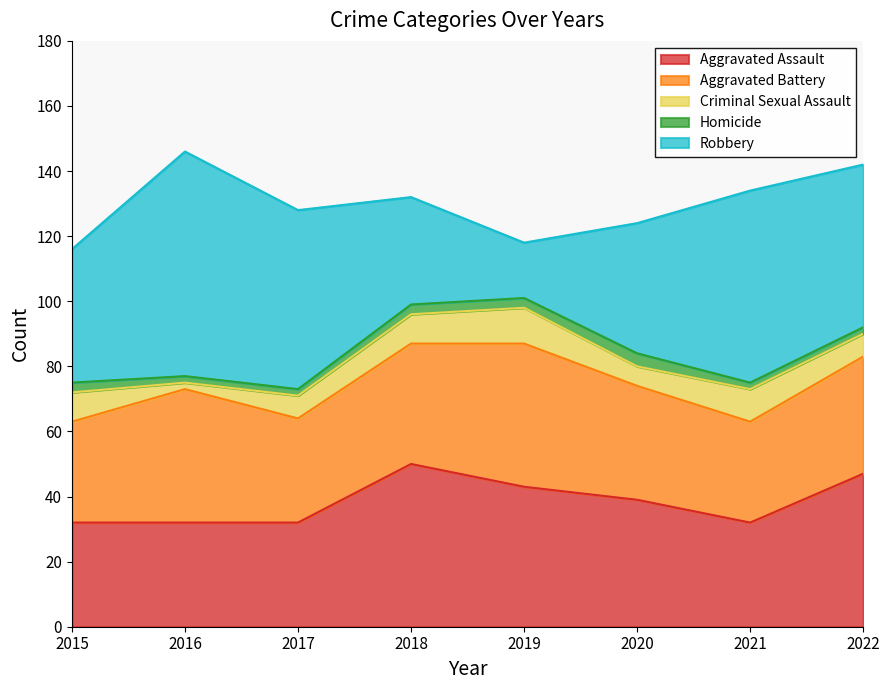

What is the average value of the Aggravated Assault series?

38